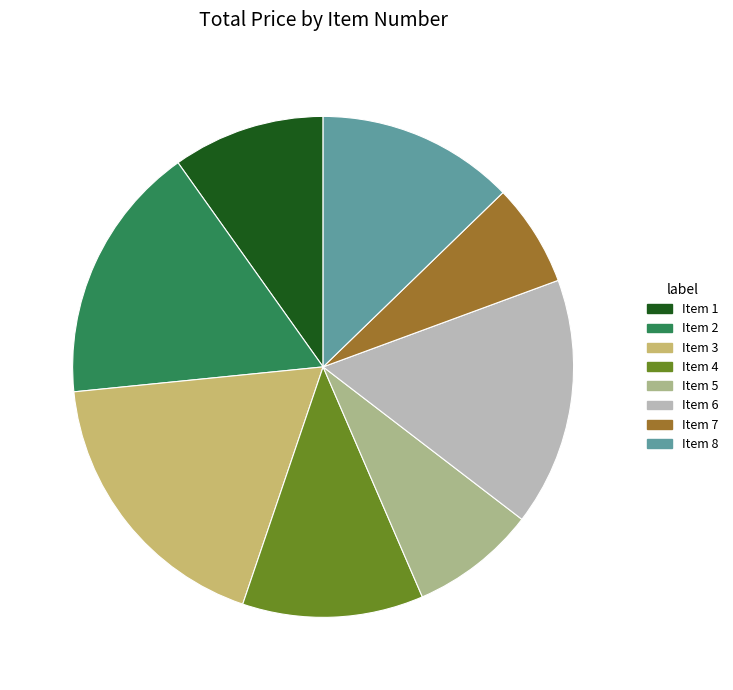

Do Item 6 and Item 5 together represent more than half of the pie?

No